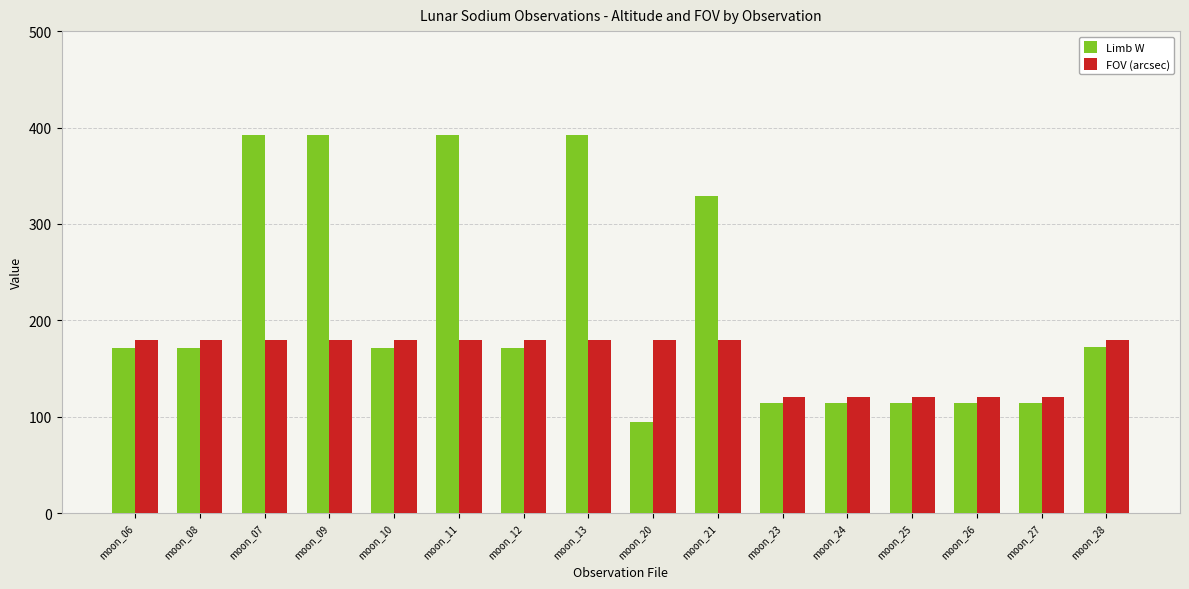

Which series has the widest spread of values?

Limb W